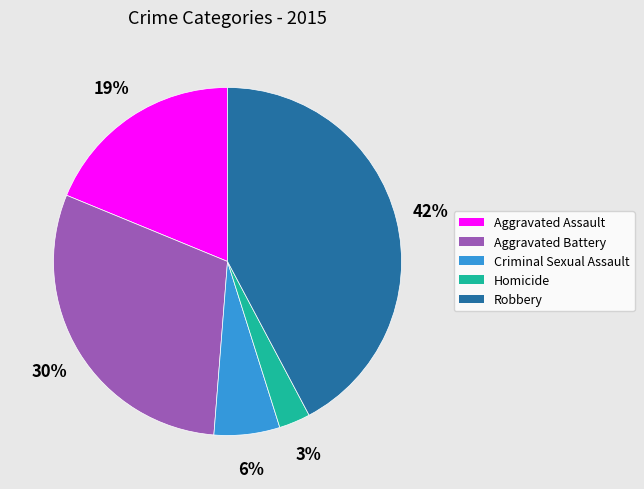

To the nearest percent, what is the average slice percentage?

20%